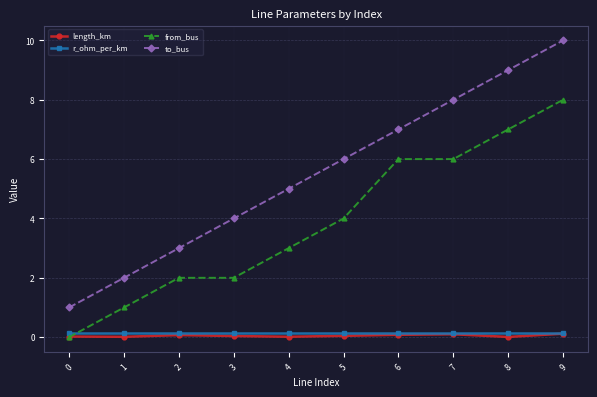

True or false: r_ohm_per_km and to_bus cross at least once.

False